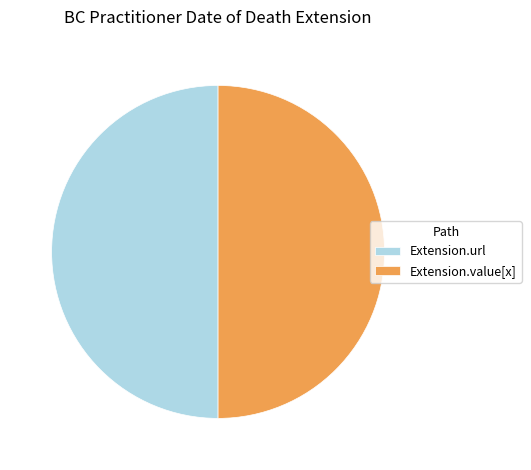

Is it true that Extension.value[x] is 50% of the pie?

True